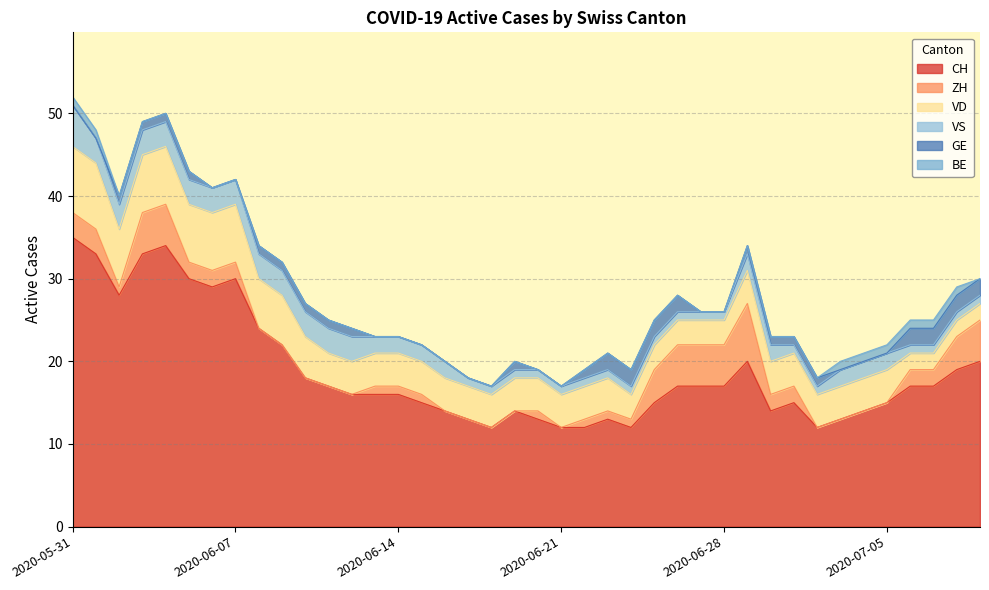

At which category is the sum across all series the highest?

2020-05-31